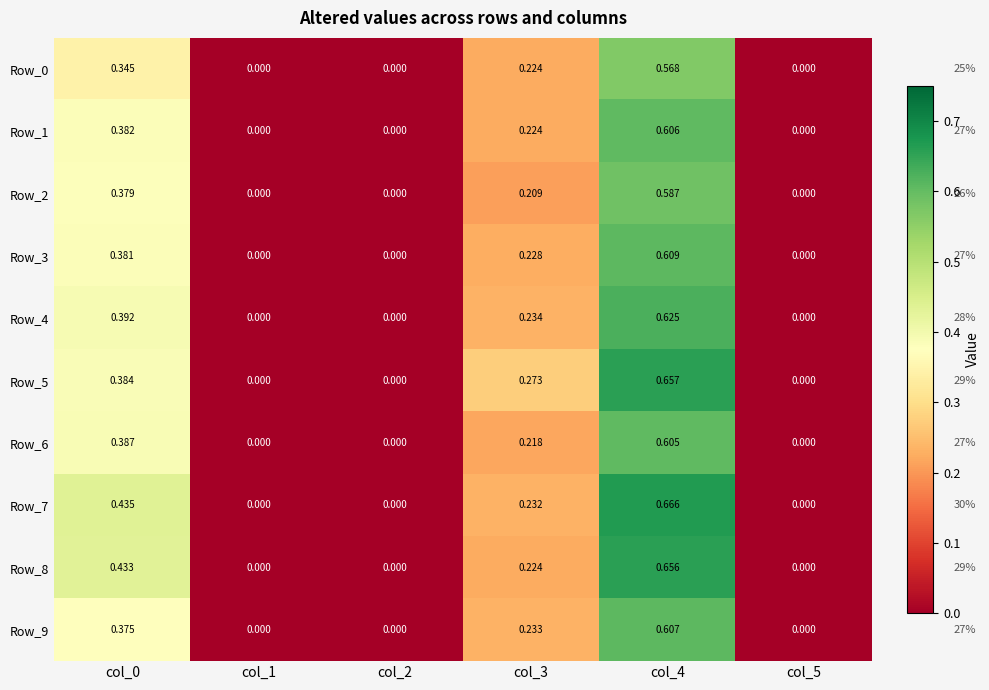

Which series has the widest spread of values?

Row_7